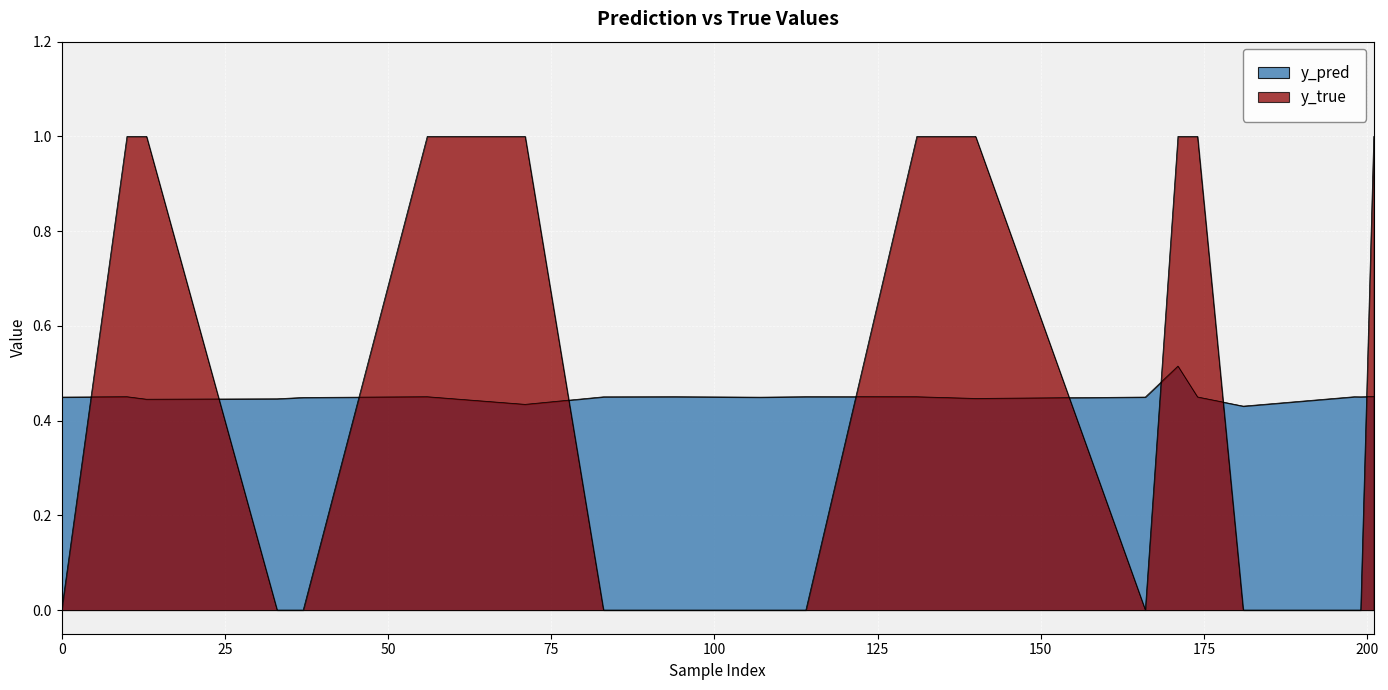

How many lines are shown in the chart?

2